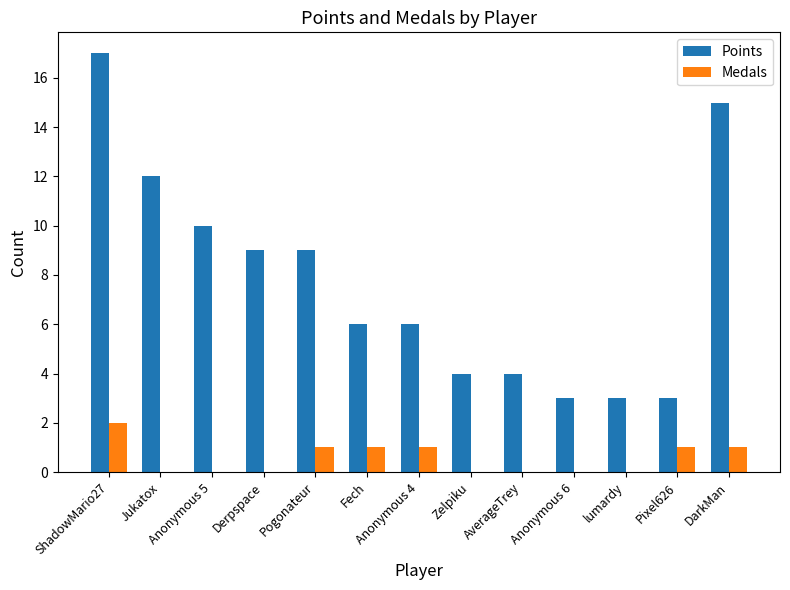

What is the spread (max minus min) of values at Pogonateur?

8